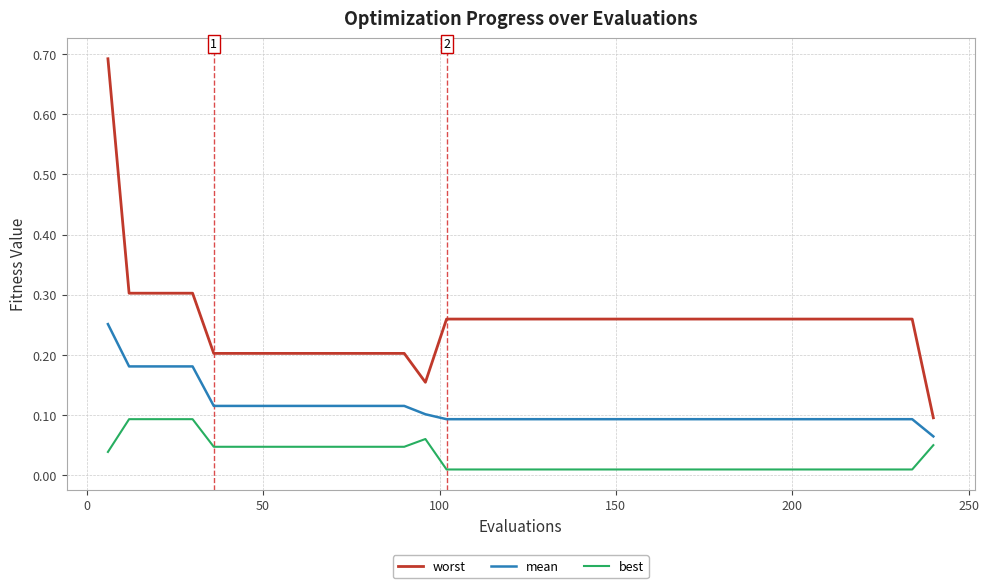

Which series has the largest total across all categories?

worst